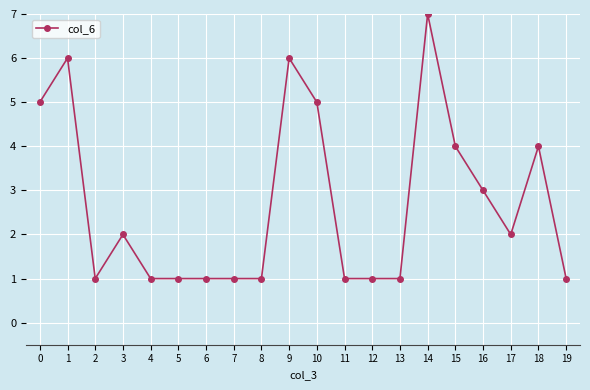

Is it true that the value at 7 is 1?

True